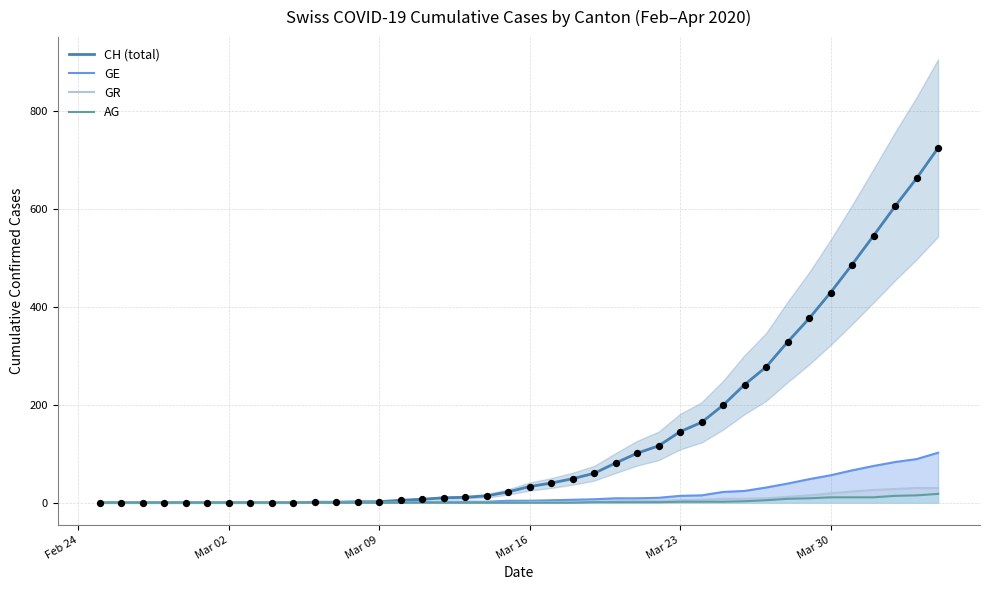

What is the highest value of the CH (total) series?

724